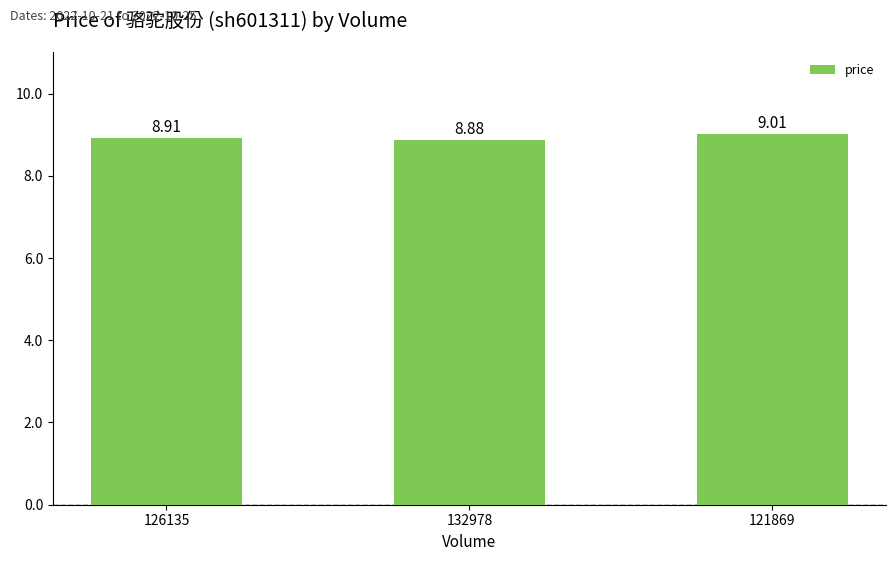

What position from the left is 126135?

1